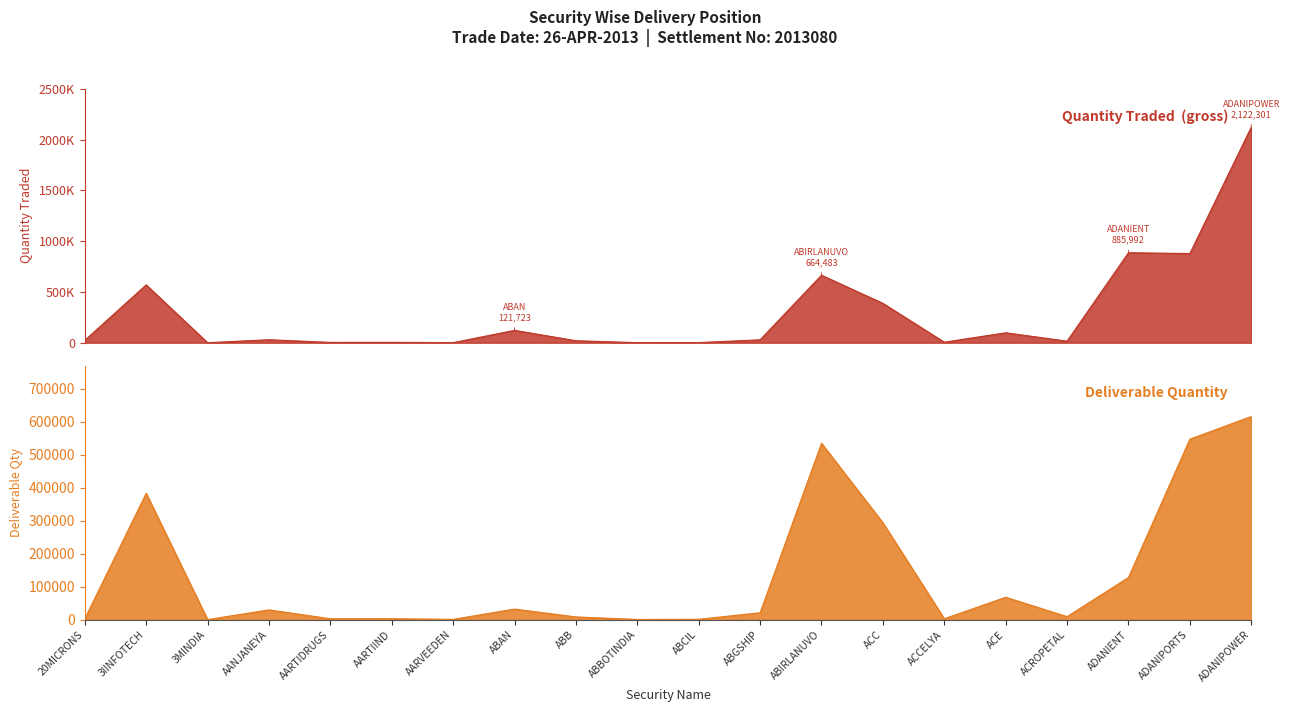

Rank the categories by Deliverable Quantity value from highest to lowest.

ADANIPOWER, ADANIPORTS, ABIRLANUVO, 3IINFOTECH, ACC, ADANIENT, ACE, ABAN, AANJANEYA, ABGSHIP, ACROPETAL, ABB, AARTIIND, AARTIDRUGS, ACCELYA, 20MICRONS, ABCIL, AARVEEDEN, ABBOTINDIA, 3MINDIA